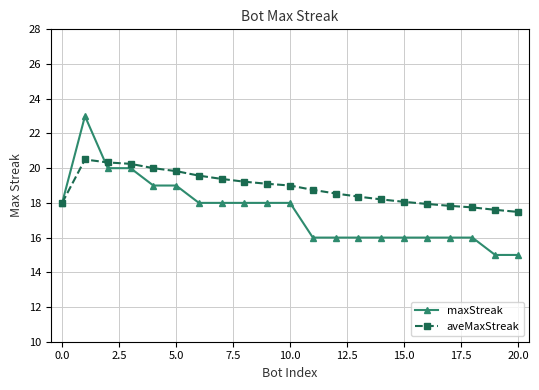

What is the maximum value for maxStreak?

23.0